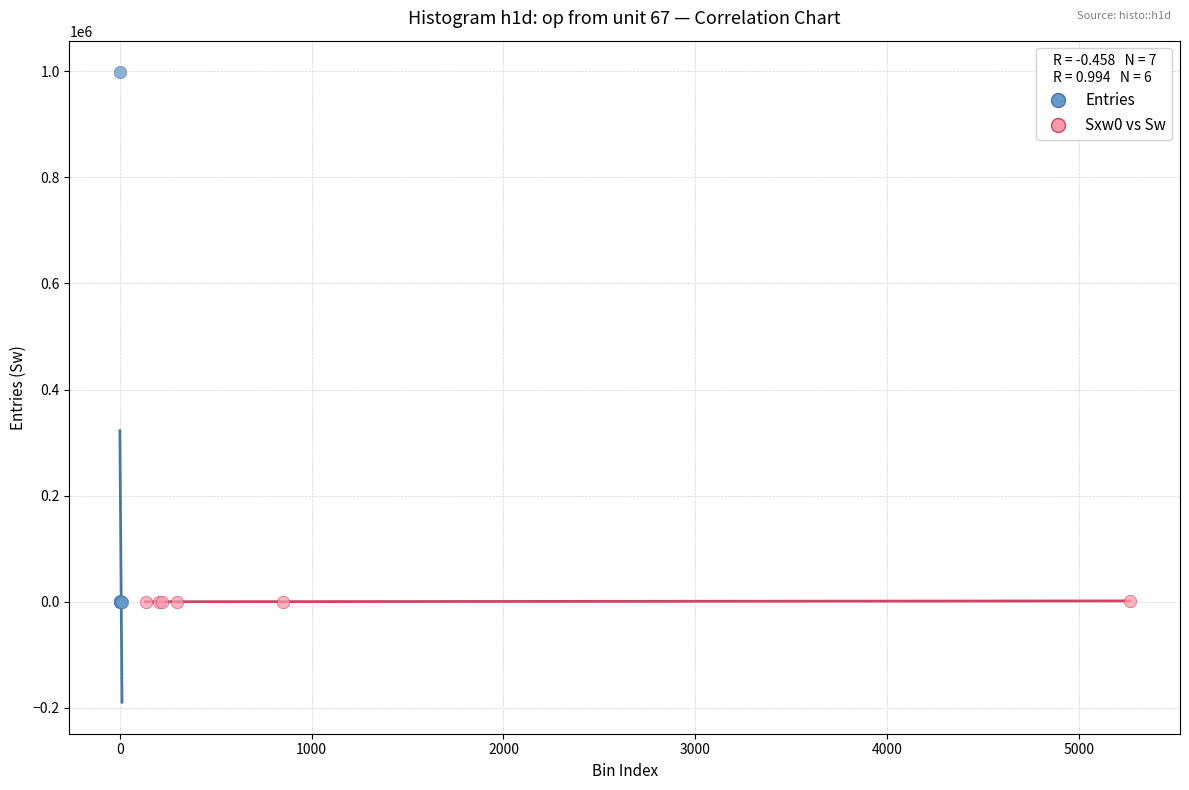

Which series contains the highest Y value?

Entries